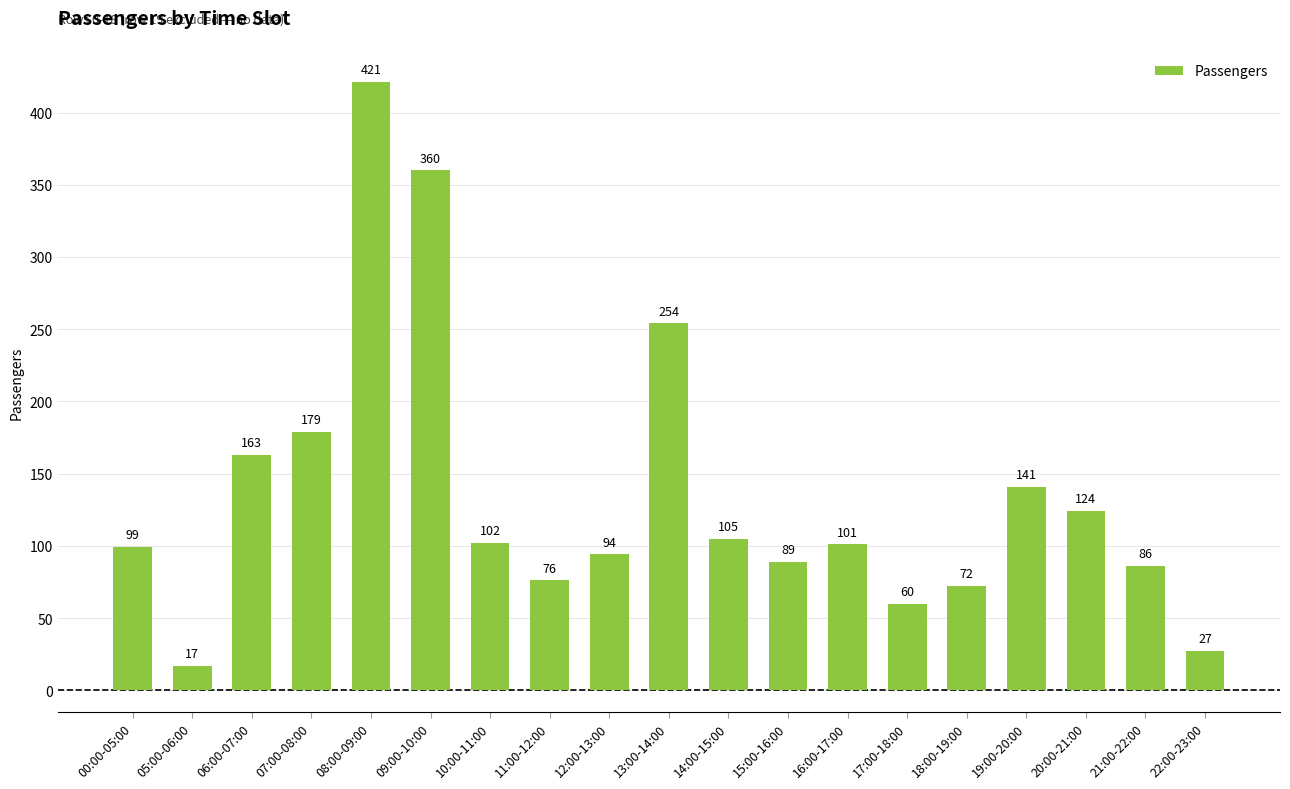

How many data points does each series have?

19